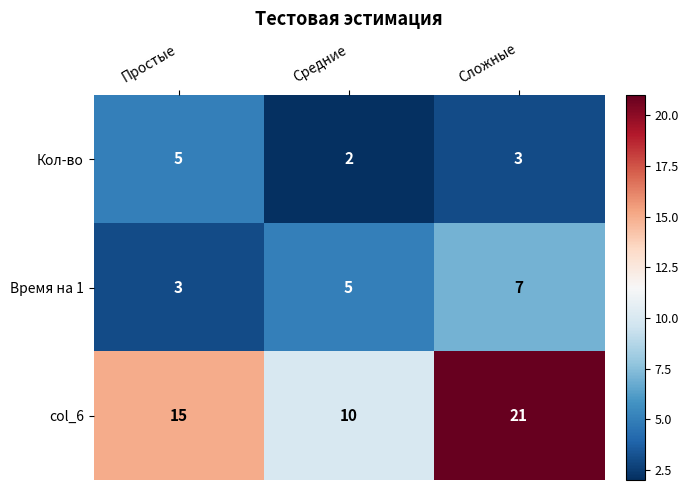

Reading left to right, list all the values displayed in this chart.

Кол-во: 5	2	3
Время на 1: 3	5	7
col_6: 15	10	21